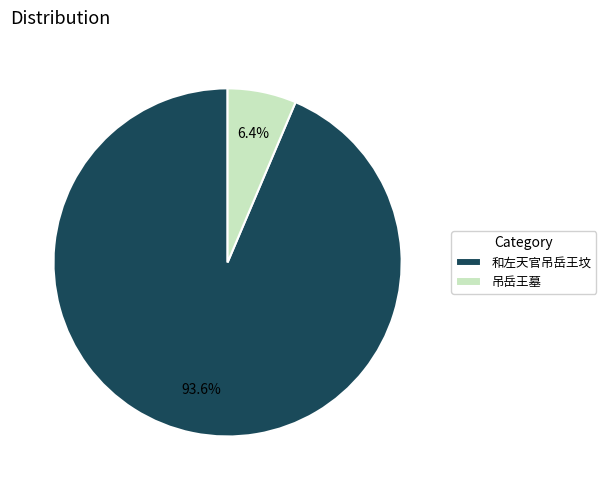

The 吊岳王墓 slice represents 17% of the pie. True or false?

False